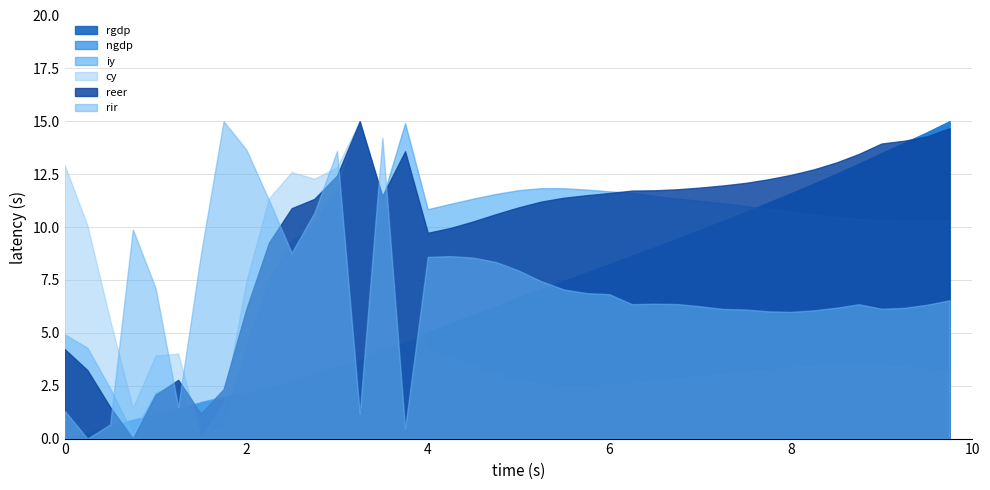

What are all the series names shown in the legend?

rgdp, ngdp, iy, cy, reer, rir